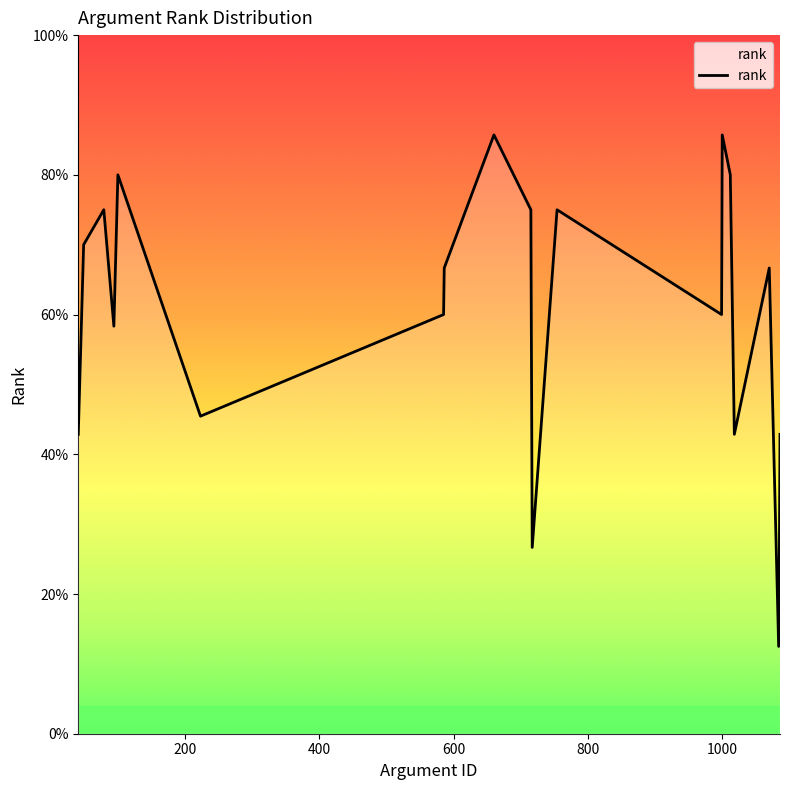

Does the chart display data point markers on the line(s)?

No